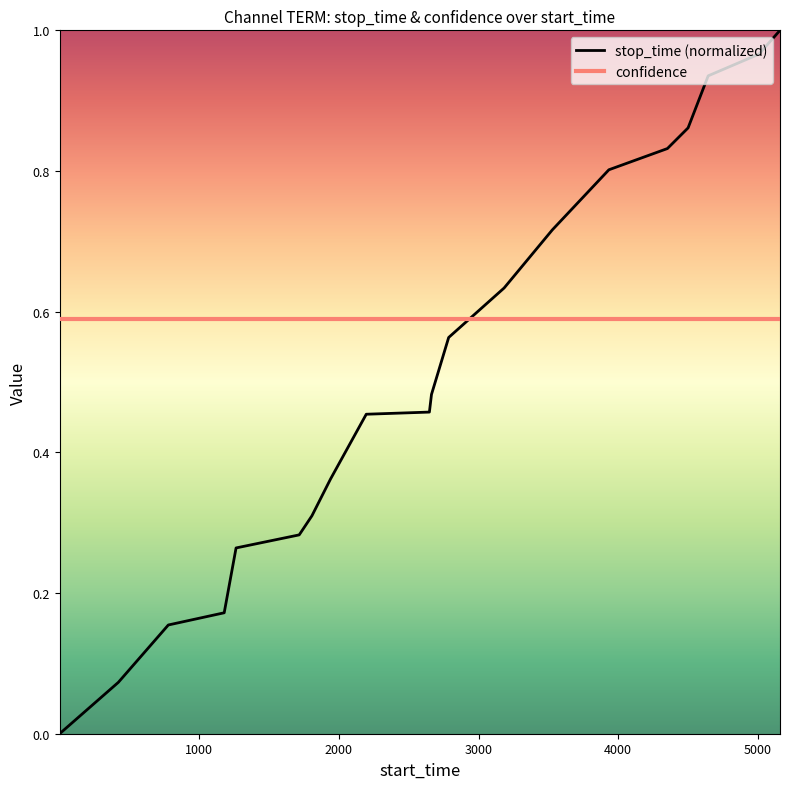

At how many categories does at least one series exceed 0?

20